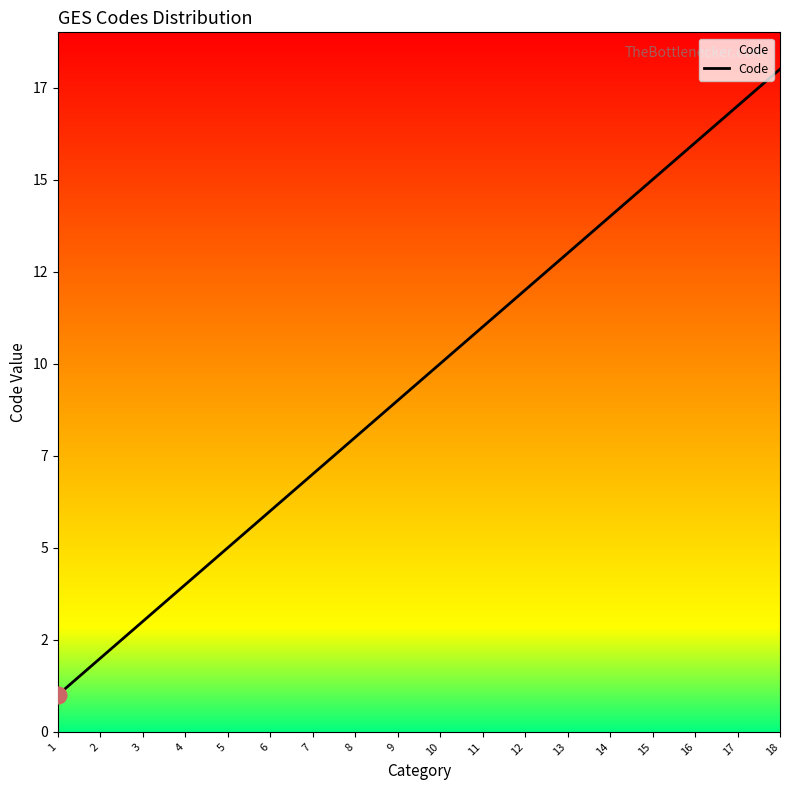

What is the sum of the values at 15 and 3?

18